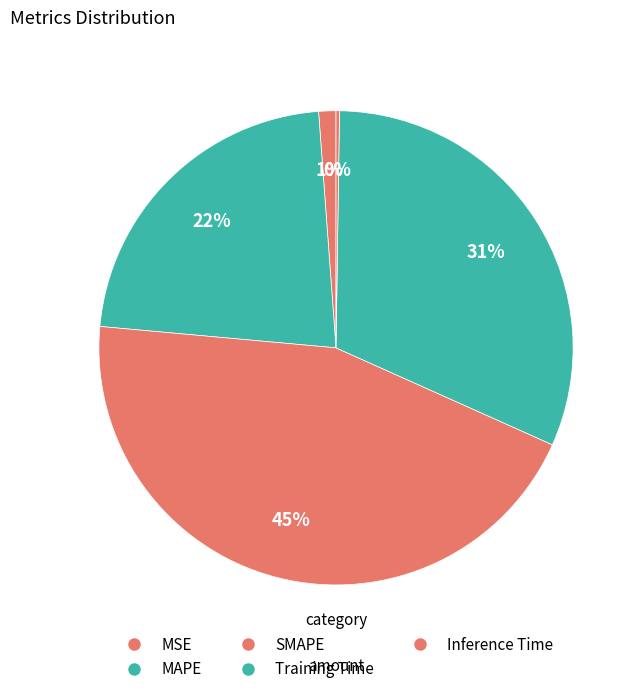

Does MAPE account for over 50% of the chart?

No